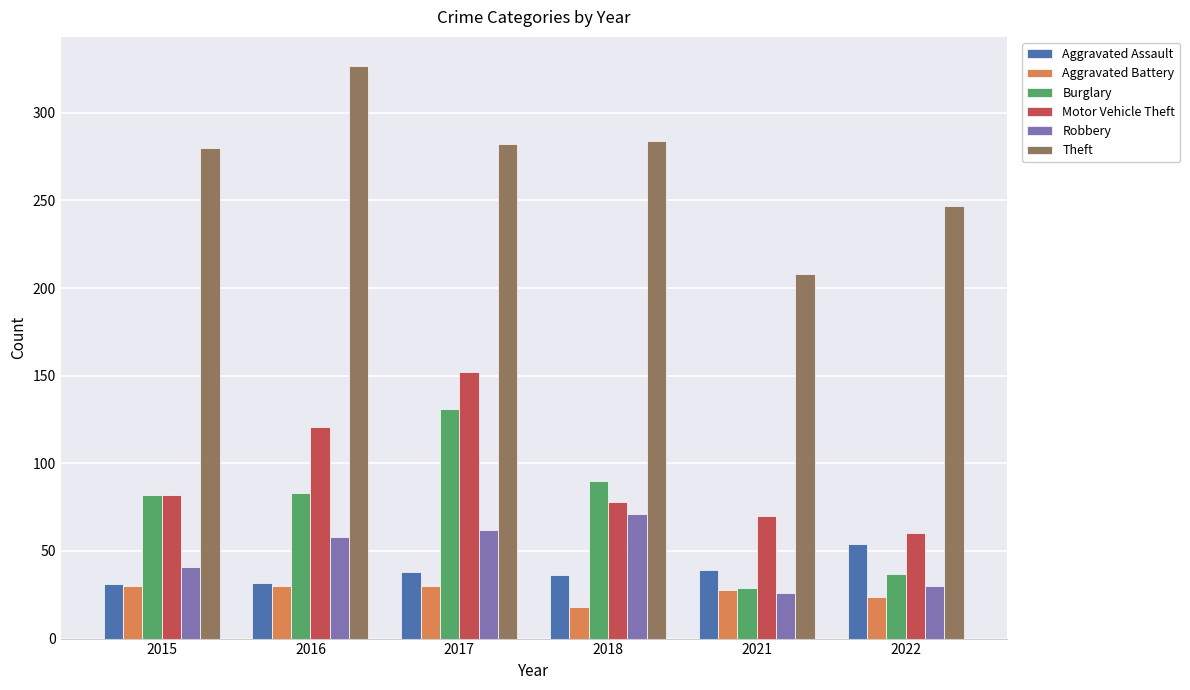

What is the approximate value of Aggravated Battery at 2021?

28